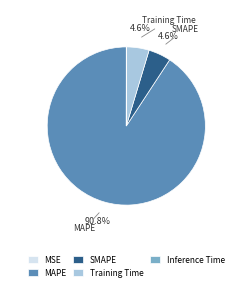

Does MAPE represent more than half of the total?

Yes